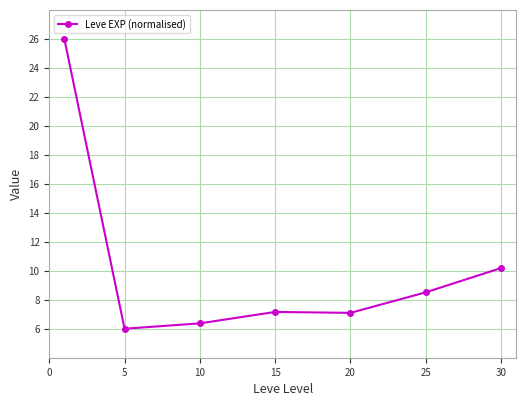

What is the difference between the maximum and second lowest values?

19.6